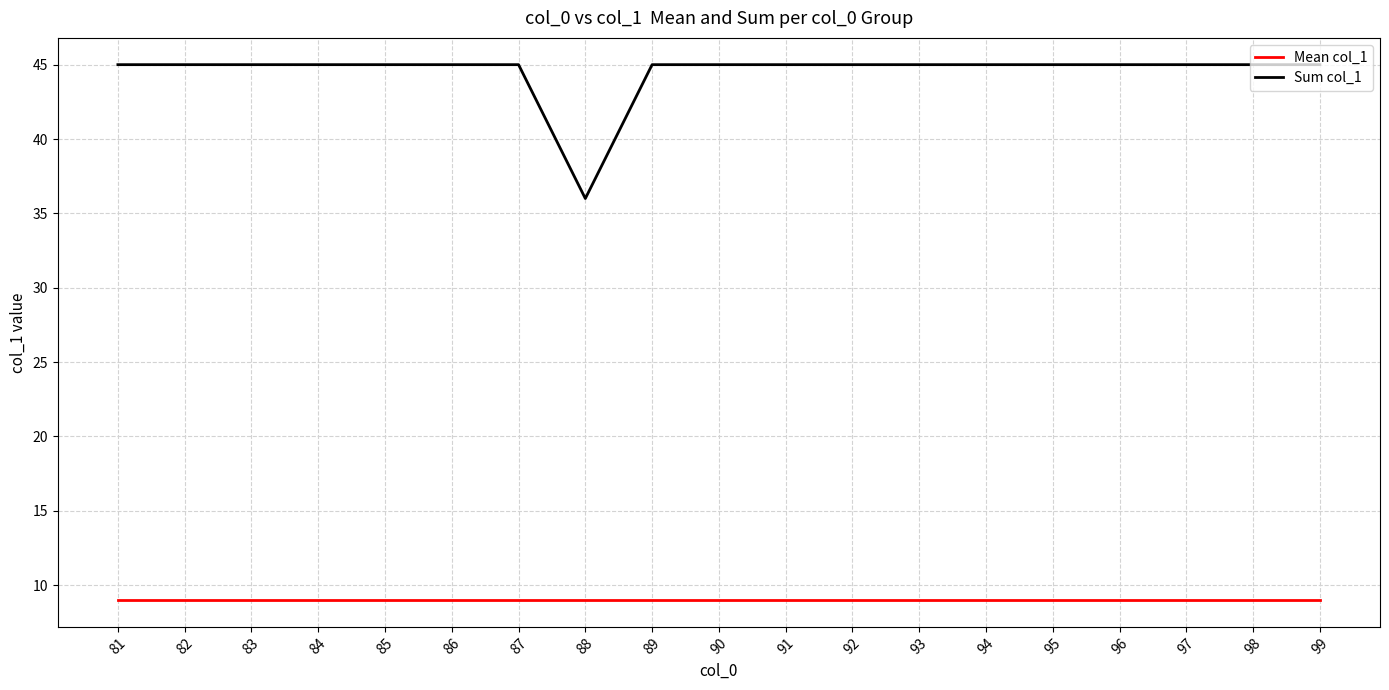

What are all the series names shown in the legend?

Mean col_1, Sum col_1